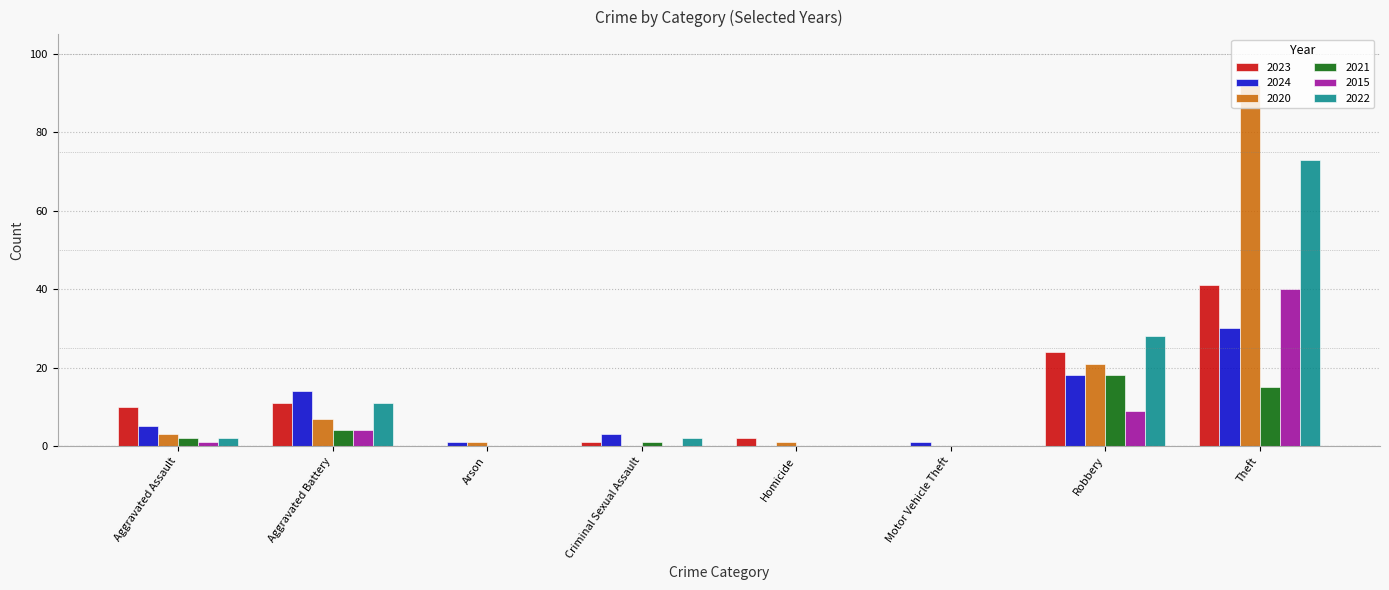

At which label is 2022 closest to 36?

Robbery